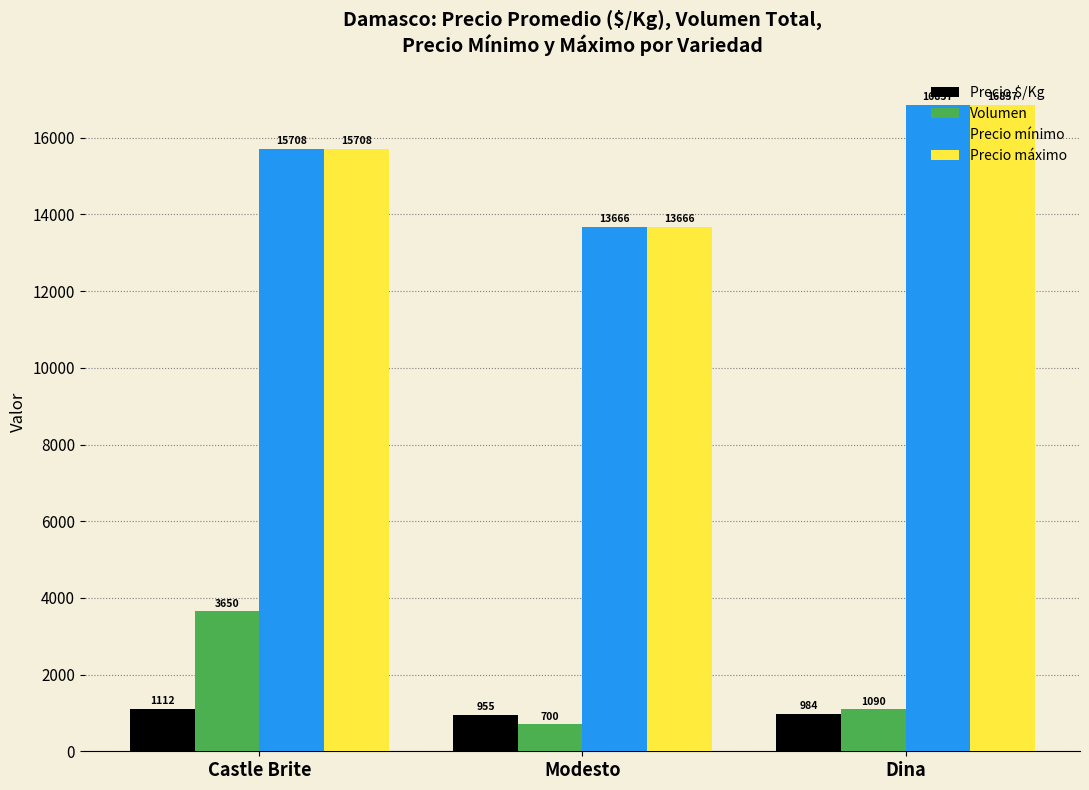

What is the lowest value of the Precio $/Kg series?

955